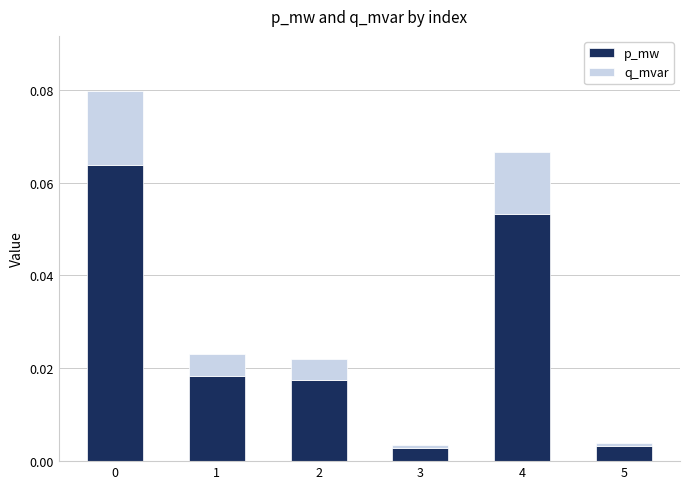

Are the bars horizontal?

No